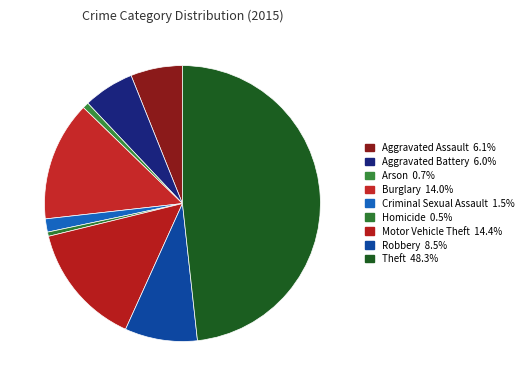

How many slices are in this pie chart?

9